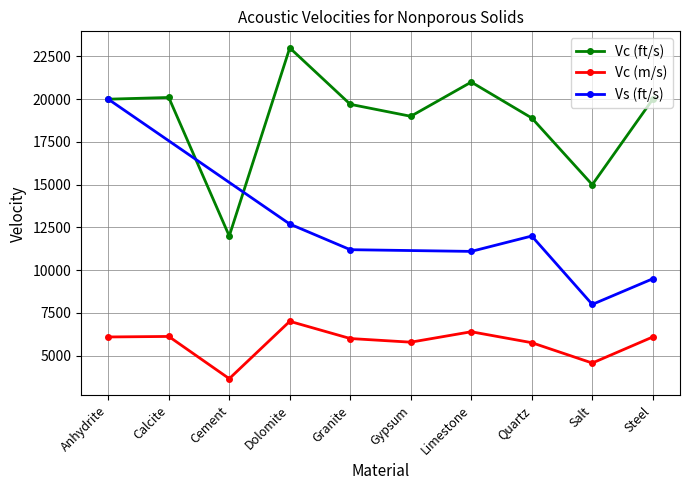

The Vc (m/s) series shows 3658.5 at Cement. True or false?

True